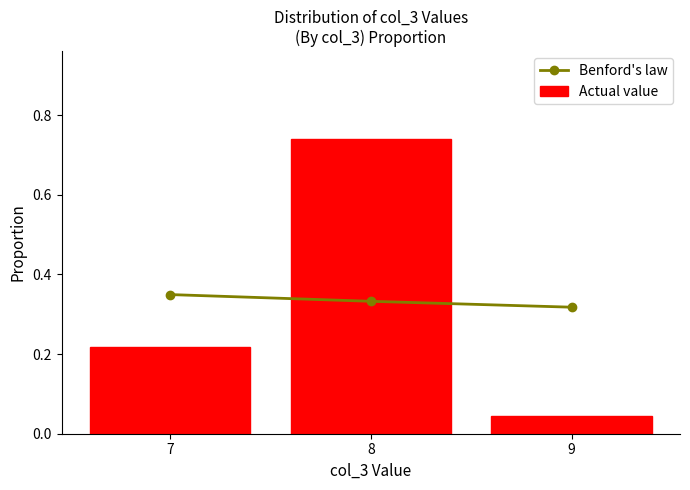

What is the greatest value displayed?

0.7